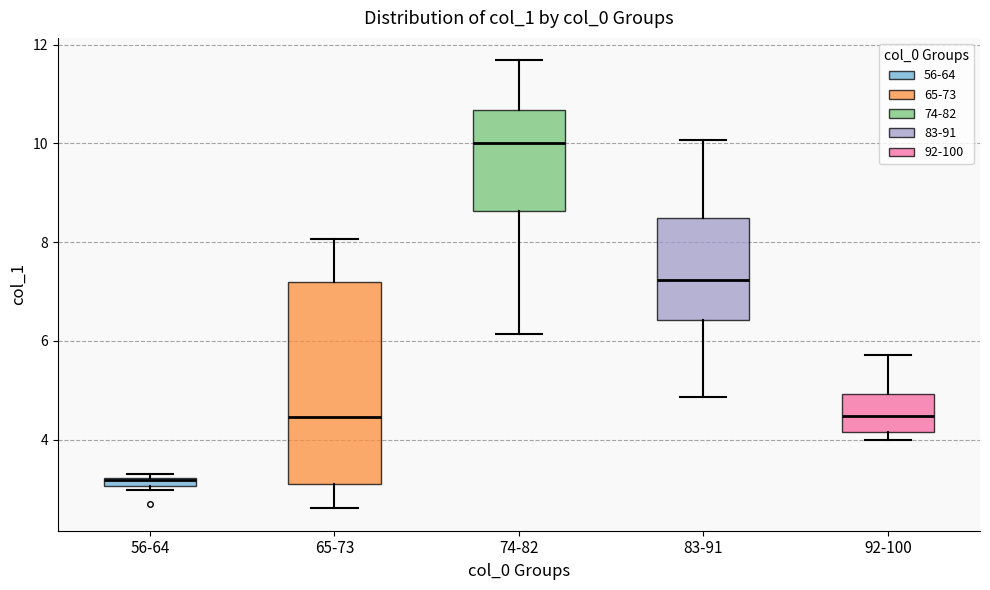

Comparing the boxes themselves (not the whiskers), which one is the tallest?

65-73